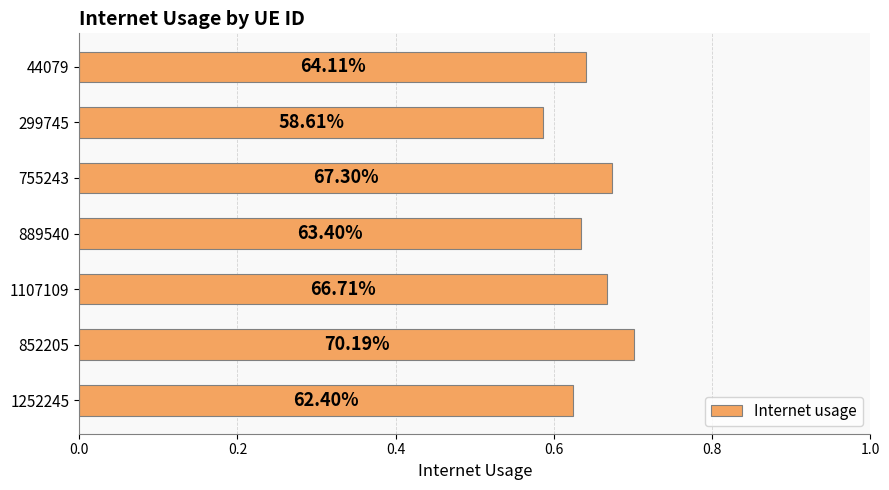

How many bars are there in total?

7